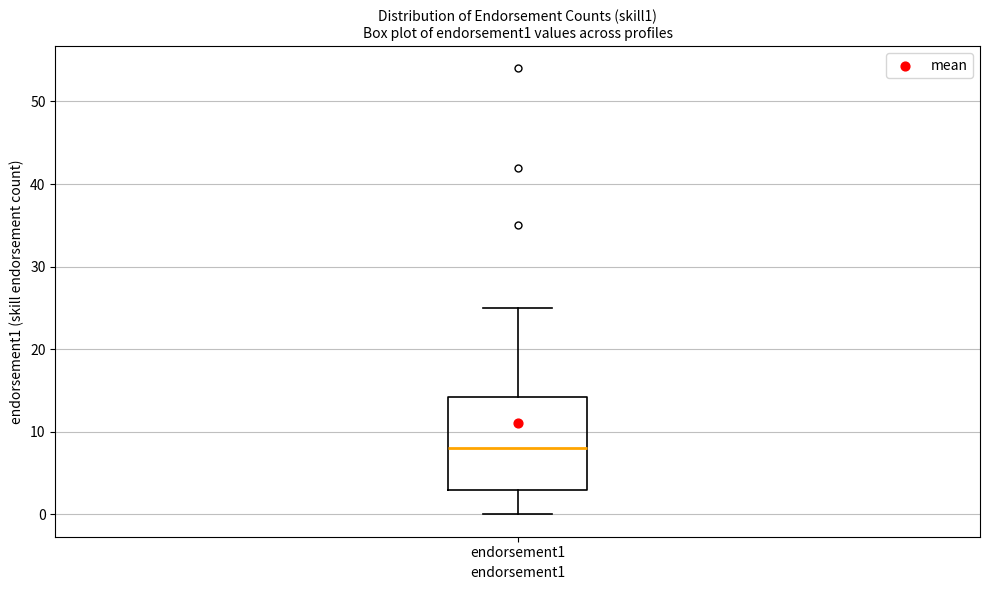

Read this box plot against the y-axis: the position of the median line, the range covered by the box, and the ends of both whiskers. The values are not printed on the chart, so give them approximately, as read against the axis.

median 8, box 3 to 14, whiskers 0 to 25